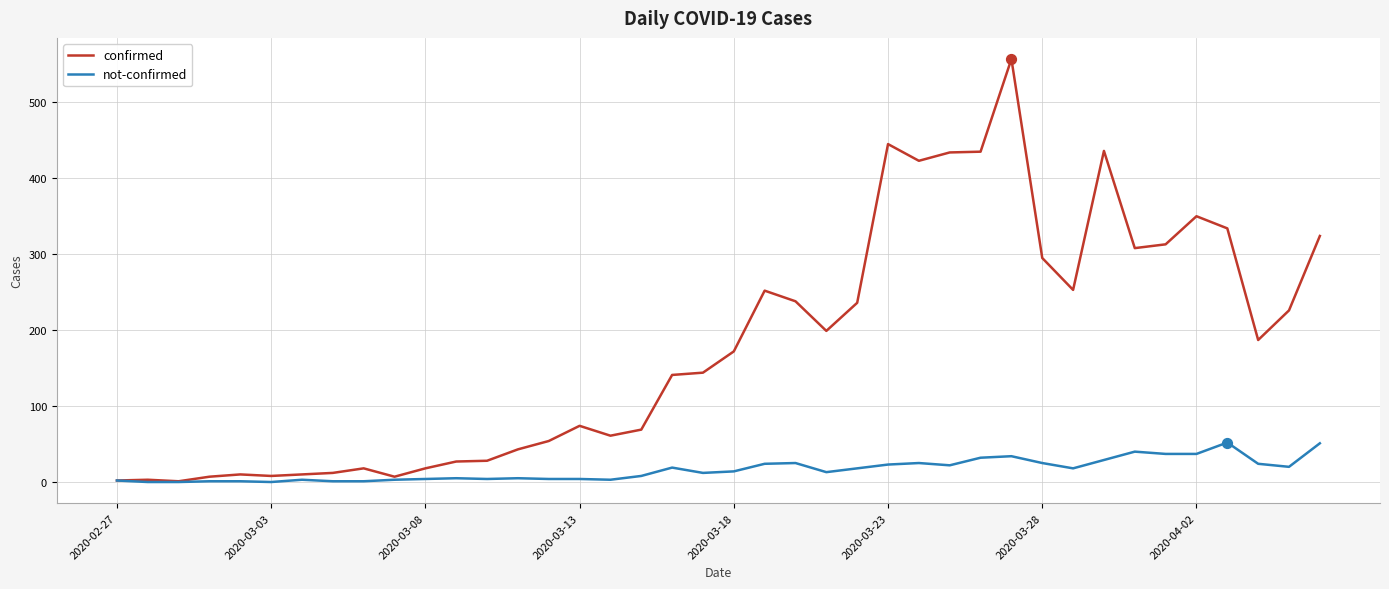

Which series has the largest total across all categories?

confirmed